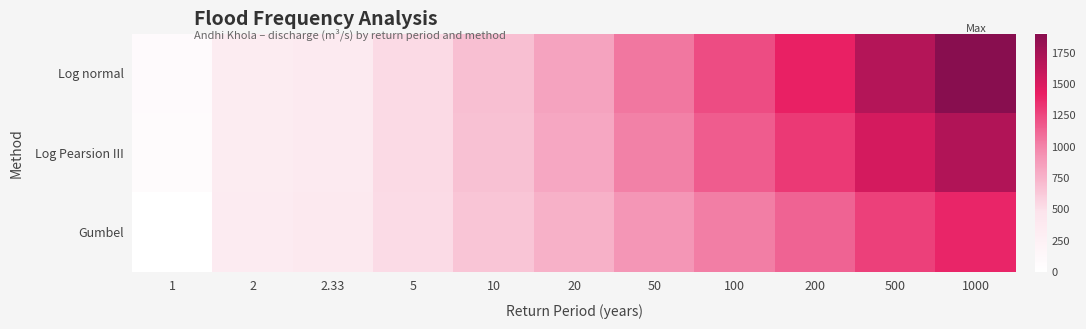

Which series has the widest spread of values?

Log normal